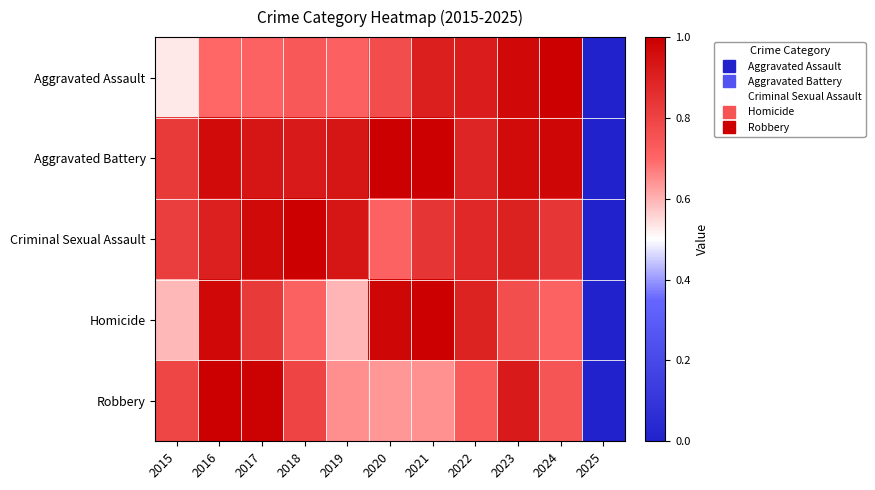

At how many categories does at least one series exceed 0?

10